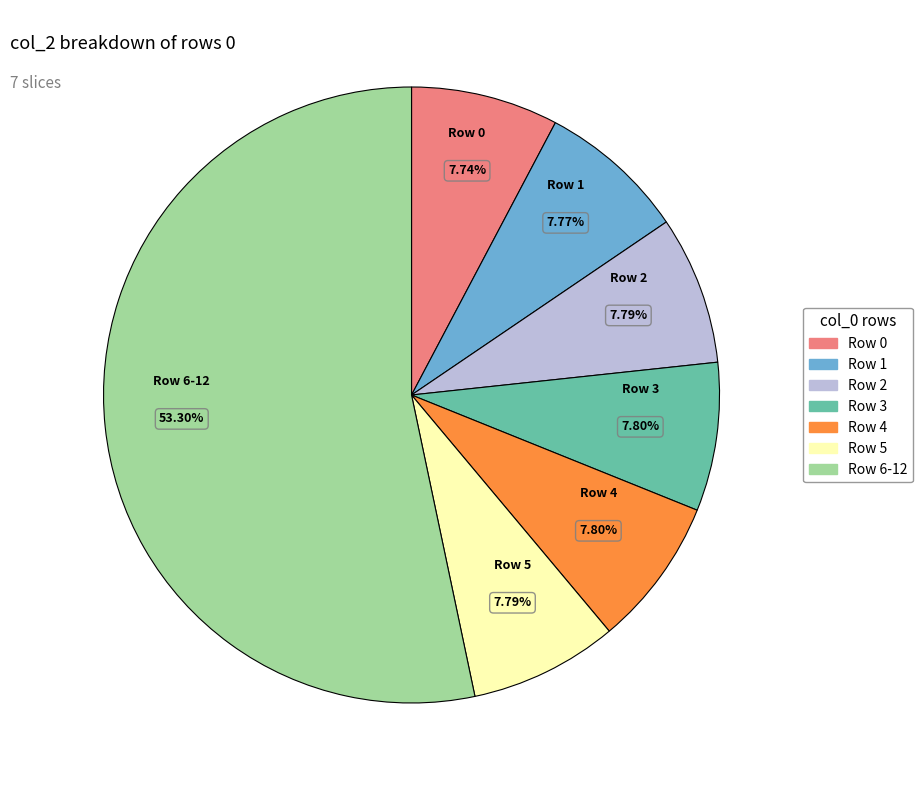

Count the number of slices in the pie.

7